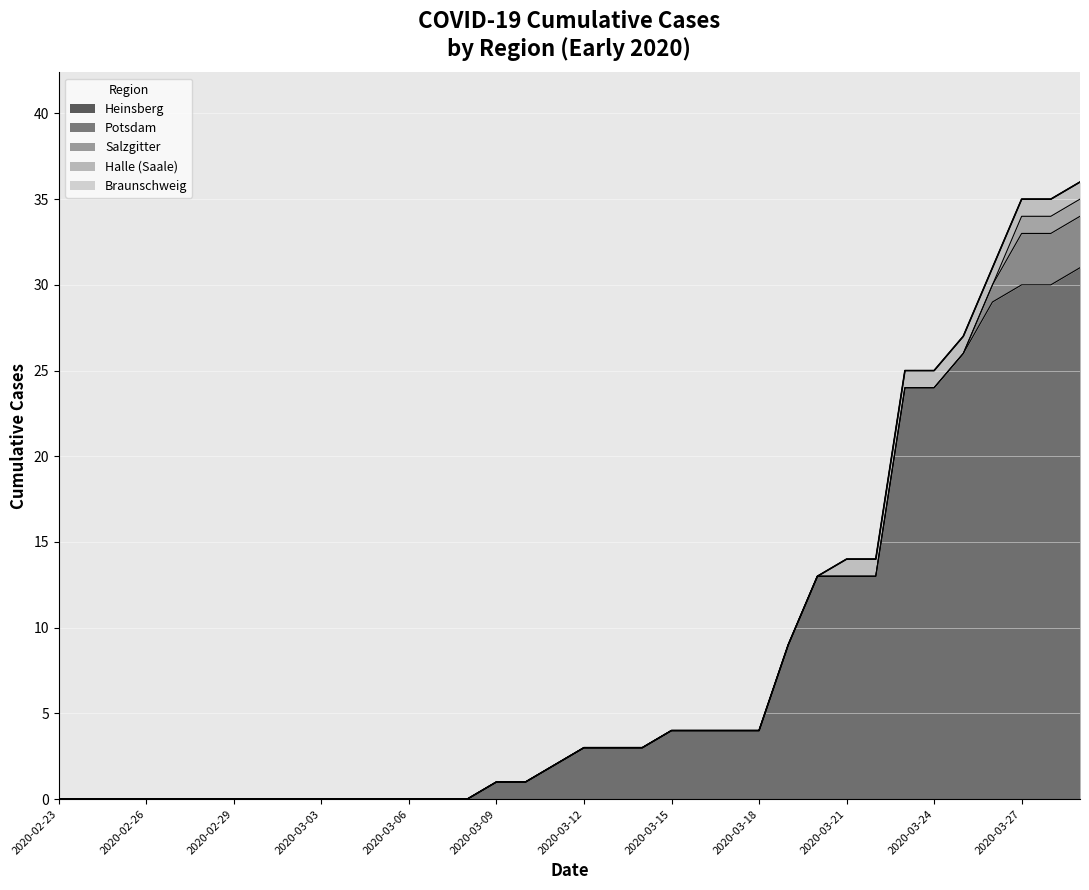

Reading left to right, transcribe all the data shown in this chart.

Heinsberg: 2020-02-23=0	2020-02-24=0	2020-02-25=0	2020-02-26=0	2020-02-27=0	2020-02-28=0	2020-02-29=0	2020-03-01=0	2020-03-02=0	2020-03-03=0	2020-03-04=0	2020-03-05=0	2020-03-06=0	2020-03-07=0	2020-03-08=0	2020-03-09=1	2020-03-10=1	2020-03-11=2	2020-03-12=3	2020-03-13=3	2020-03-14=3	2020-03-15=4	2020-03-16=4	2020-03-17=4	2020-03-18=4	2020-03-19=9	2020-03-20=13	2020-03-21=13	2020-03-22=13	2020-03-23=24	2020-03-24=24	2020-03-25=26	2020-03-26=29	2020-03-27=30	2020-03-28=30	2020-03-29=31
Potsdam: 2020-02-23=0	2020-02-24=0	2020-02-25=0	2020-02-26=0	2020-02-27=0	2020-02-28=0	2020-02-29=0	2020-03-01=0	2020-03-02=0	2020-03-03=0	2020-03-04=0	2020-03-05=0	2020-03-06=0	2020-03-07=0	2020-03-08=0	2020-03-09=0	2020-03-10=0	2020-03-11=0	2020-03-12=0	2020-03-13=0	2020-03-14=0	2020-03-15=0	2020-03-16=0	2020-03-17=0	2020-03-18=0	2020-03-19=0	2020-03-20=0	2020-03-21=0	2020-03-22=0	2020-03-23=0	2020-03-24=0	2020-03-25=0	2020-03-26=1	2020-03-27=3	2020-03-28=3	2020-03-29=3
Salzgitter: 2020-02-23=0	2020-02-24=0	2020-02-25=0	2020-02-26=0	2020-02-27=0	2020-02-28=0	2020-02-29=0	2020-03-01=0	2020-03-02=0	2020-03-03=0	2020-03-04=0	2020-03-05=0	2020-03-06=0	2020-03-07=0	2020-03-08=0	2020-03-09=0	2020-03-10=0	2020-03-11=0	2020-03-12=0	2020-03-13=0	2020-03-14=0	2020-03-15=0	2020-03-16=0	2020-03-17=0	2020-03-18=0	2020-03-19=0	2020-03-20=0	2020-03-21=0	2020-03-22=0	2020-03-23=0	2020-03-24=0	2020-03-25=0	2020-03-26=0	2020-03-27=1	2020-03-28=1	2020-03-29=1
Halle (Saale): 2020-02-23=0	2020-02-24=0	2020-02-25=0	2020-02-26=0	2020-02-27=0	2020-02-28=0	2020-02-29=0	2020-03-01=0	2020-03-02=0	2020-03-03=0	2020-03-04=0	2020-03-05=0	2020-03-06=0	2020-03-07=0	2020-03-08=0	2020-03-09=0	2020-03-10=0	2020-03-11=0	2020-03-12=0	2020-03-13=0	2020-03-14=0	2020-03-15=0	2020-03-16=0	2020-03-17=0	2020-03-18=0	2020-03-19=0	2020-03-20=0	2020-03-21=1	2020-03-22=1	2020-03-23=1	2020-03-24=1	2020-03-25=1	2020-03-26=1	2020-03-27=1	2020-03-28=1	2020-03-29=1
Braunschweig: 2020-02-23=0	2020-02-24=0	2020-02-25=0	2020-02-26=0	2020-02-27=0	2020-02-28=0	2020-02-29=0	2020-03-01=0	2020-03-02=0	2020-03-03=0	2020-03-04=0	2020-03-05=0	2020-03-06=0	2020-03-07=0	2020-03-08=0	2020-03-09=0	2020-03-10=0	2020-03-11=0	2020-03-12=0	2020-03-13=0	2020-03-14=0	2020-03-15=0	2020-03-16=0	2020-03-17=0	2020-03-18=0	2020-03-19=0	2020-03-20=0	2020-03-21=0	2020-03-22=0	2020-03-23=0	2020-03-24=0	2020-03-25=0	2020-03-26=0	2020-03-27=0	2020-03-28=0	2020-03-29=0